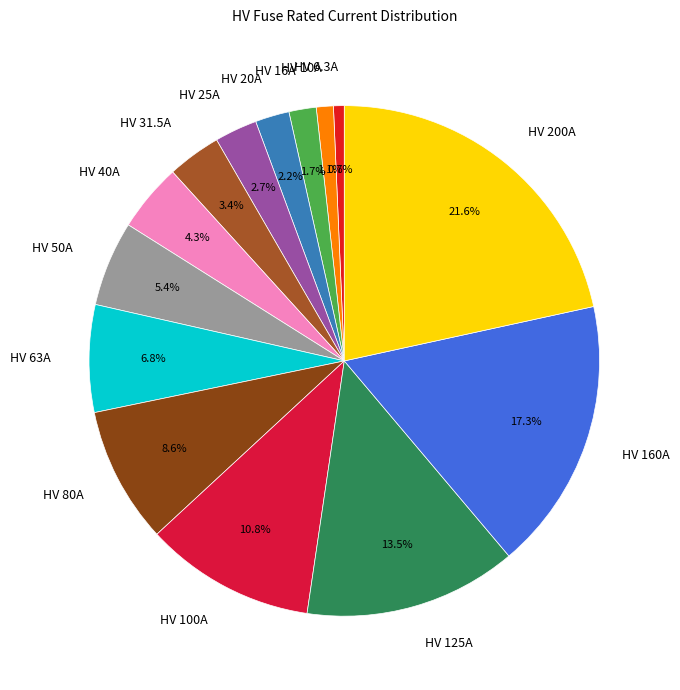

Combined, what portion of the pie is HV 160A and HV 25A?

20.0%